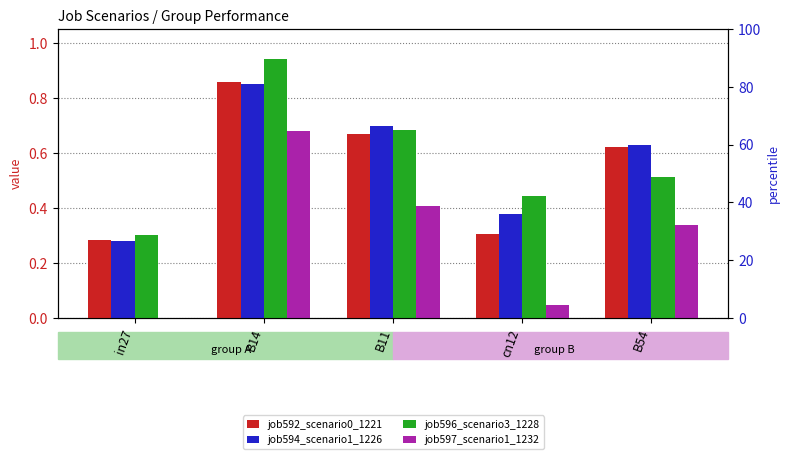

How many groups of bars are there?

5